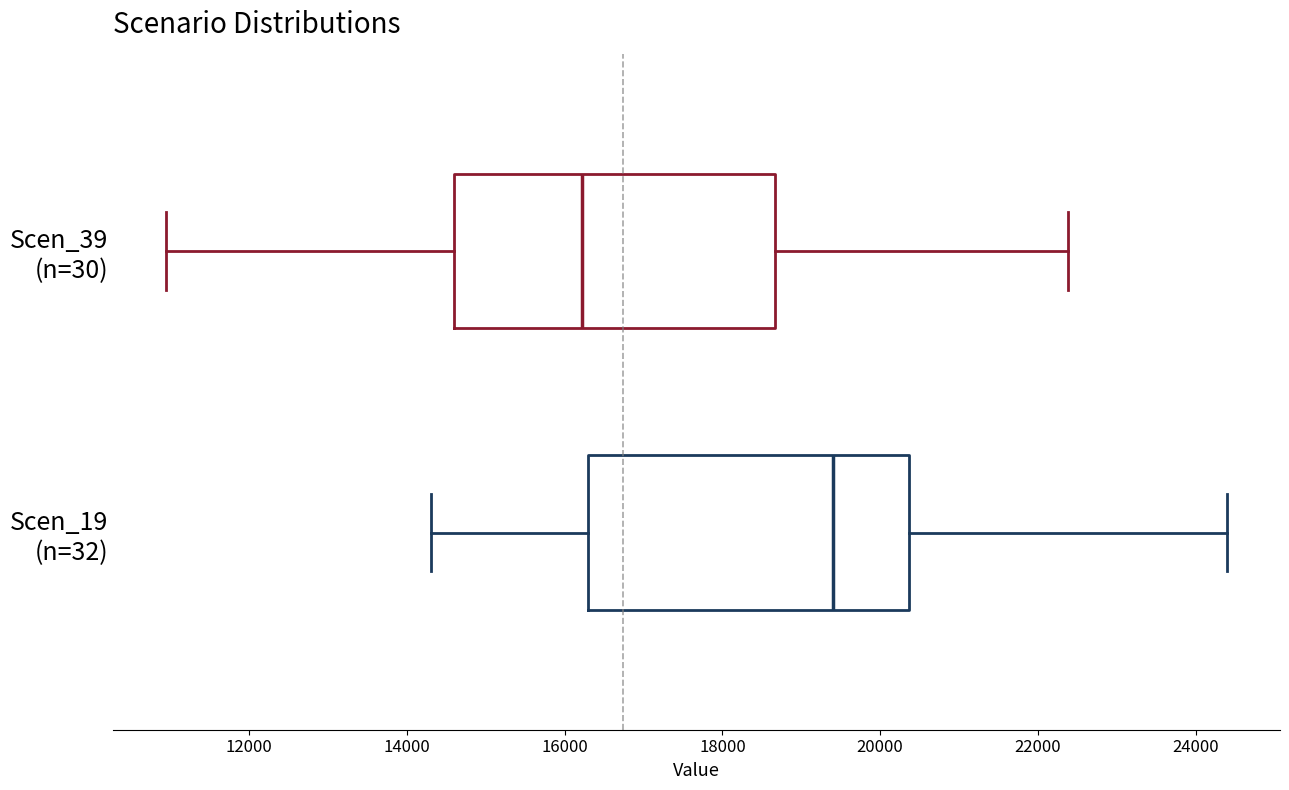

Reading bottom to top, read every box against the x-axis: the position of its median line, the range the box covers, and the ends of its whiskers. The values are not printed on the chart, so give them approximately, as read against the axis.

Scen_19 (n=32): median 19400, box 16200 to 20400, whiskers 14400 to 24400
Scen_39 (n=30): median 16200, box 14600 to 18600, whiskers 11000 to 22400